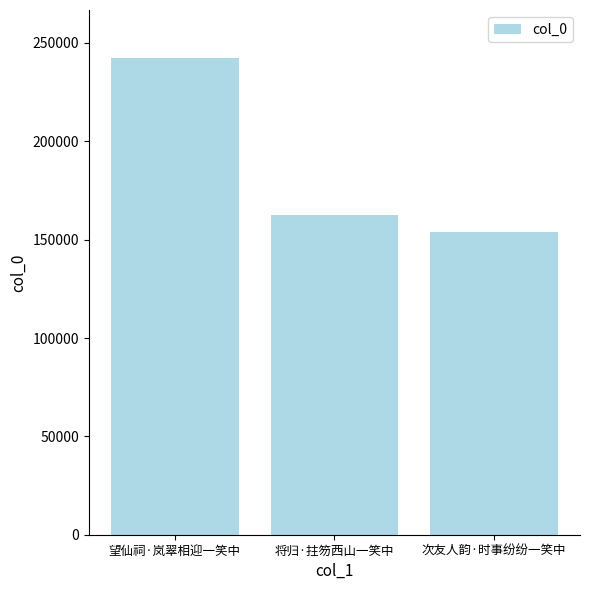

Does the chart contain any negative values?

No